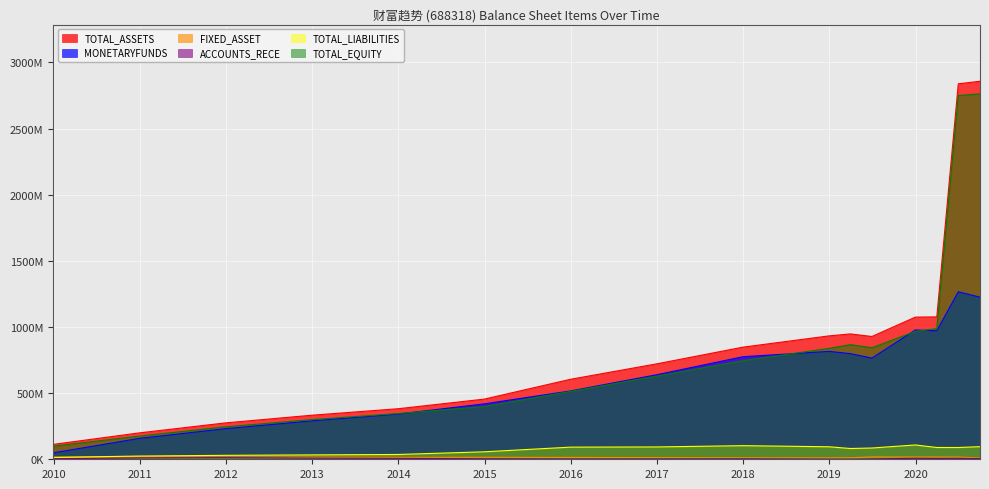

True or false: TOTAL_LIABILITIES and TOTAL_ASSETS intersect in this chart.

False